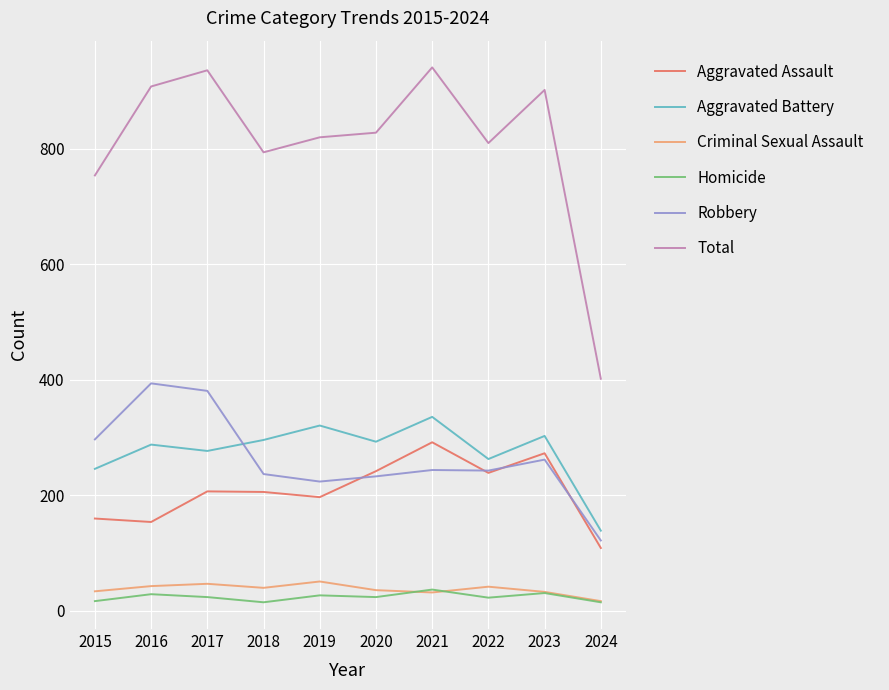

Which series has the largest range (max minus min)?

Total